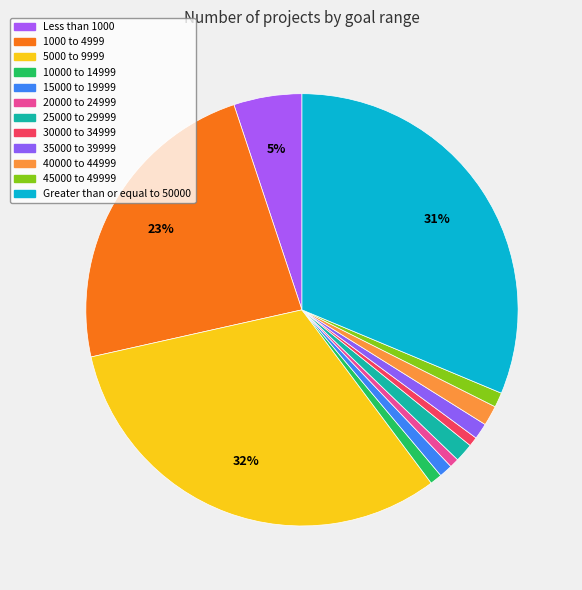

To the nearest percent, what is the difference between the largest and smallest slice percentages?

31%